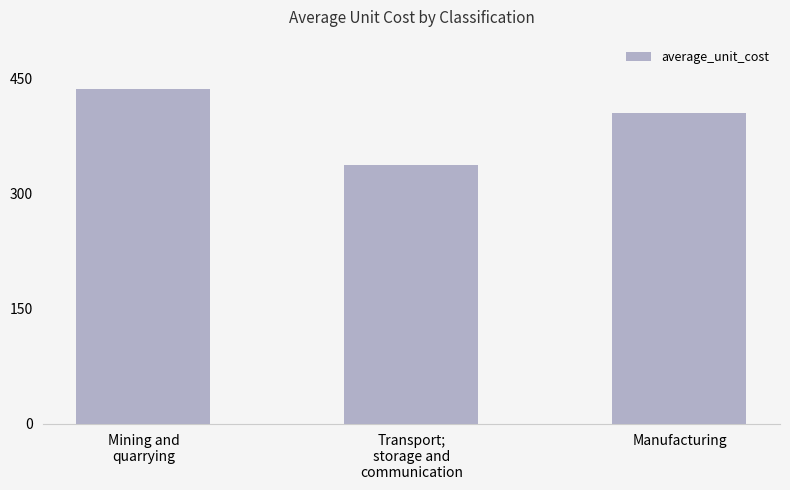

What is the difference between the values at Manufacturing and Transport;
storage and
communication?

68